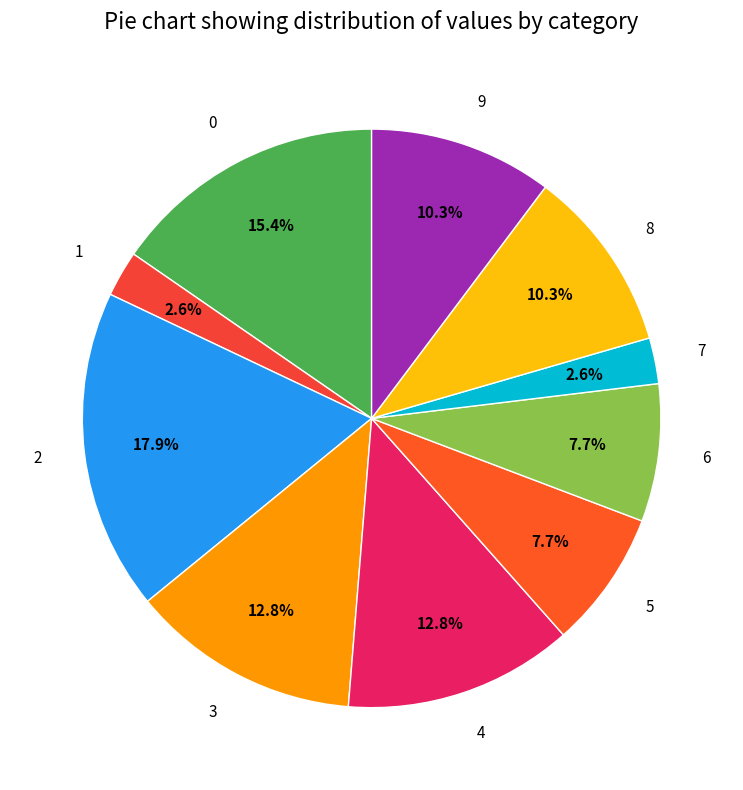

The 4 slice represents 2% of the pie. True or false?

False